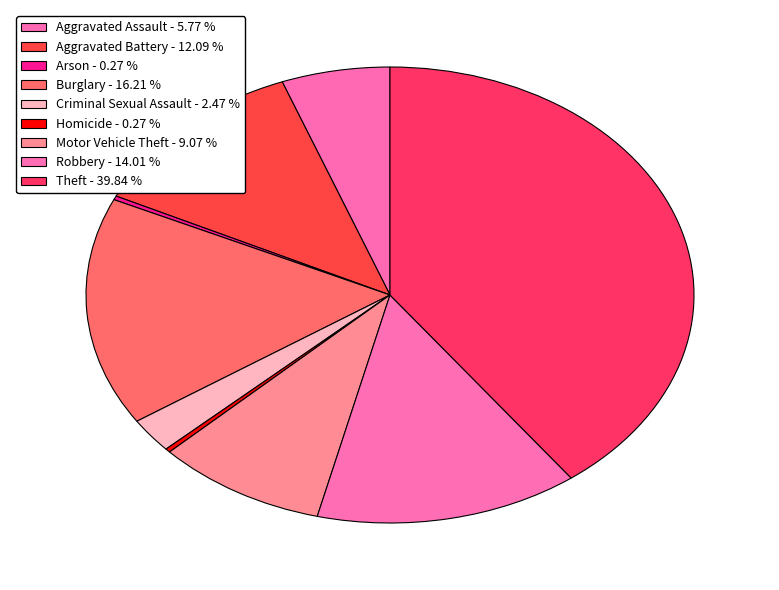

How many segments does this pie chart have?

9